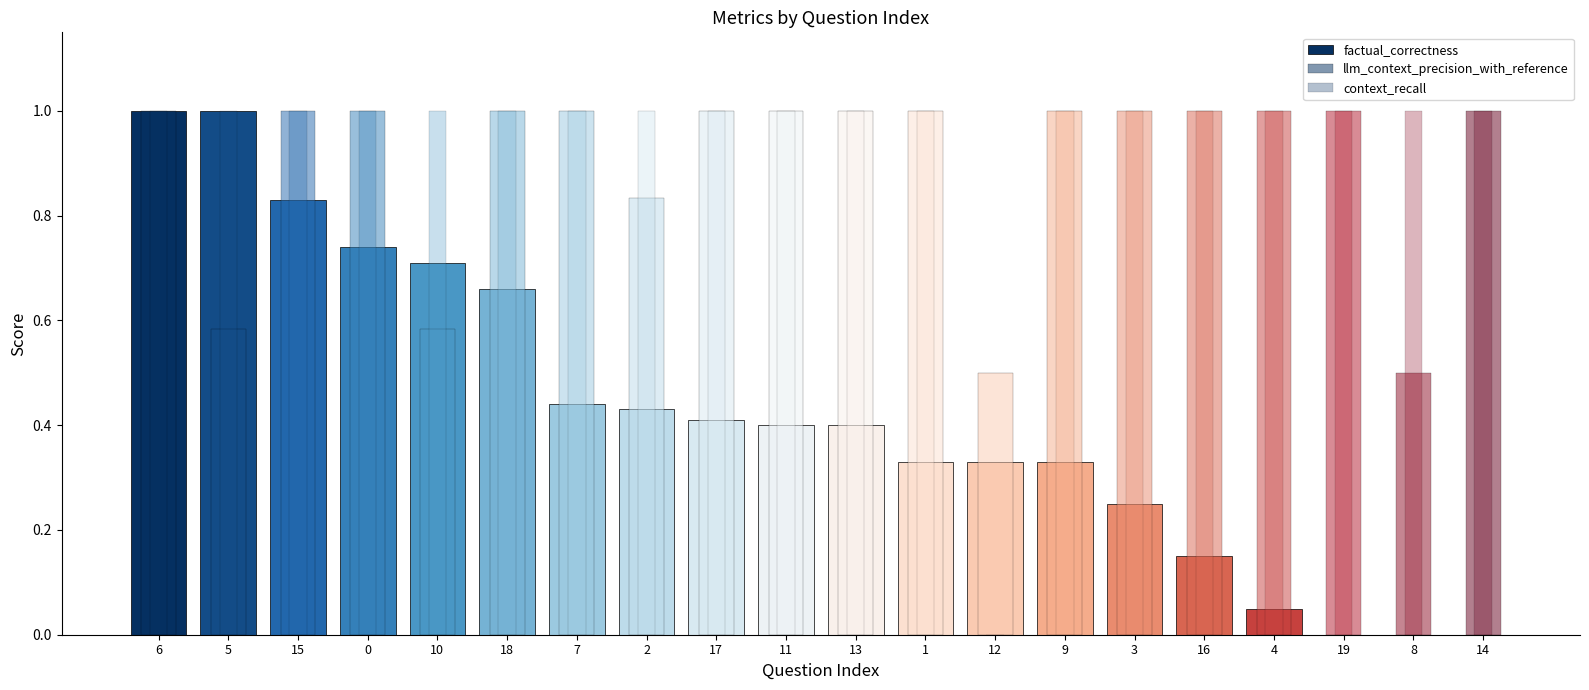

What is the value of the llm_context_precision_with_reference bar at the 14th from the left?

1.0